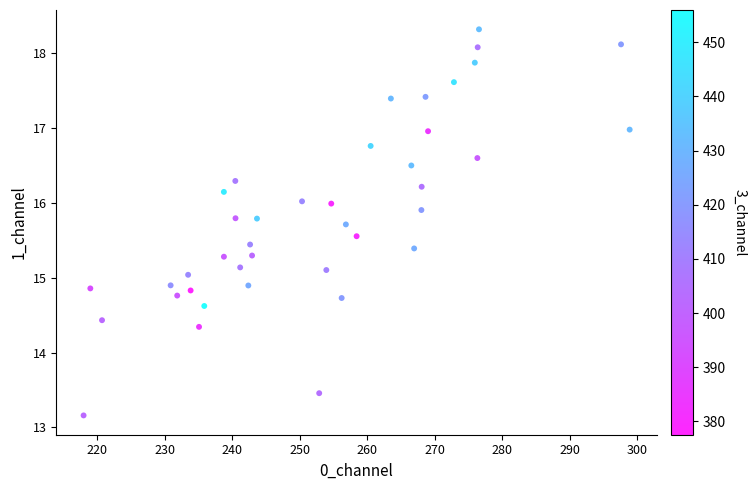

What is the range of Y values (max minus min)?

5.2